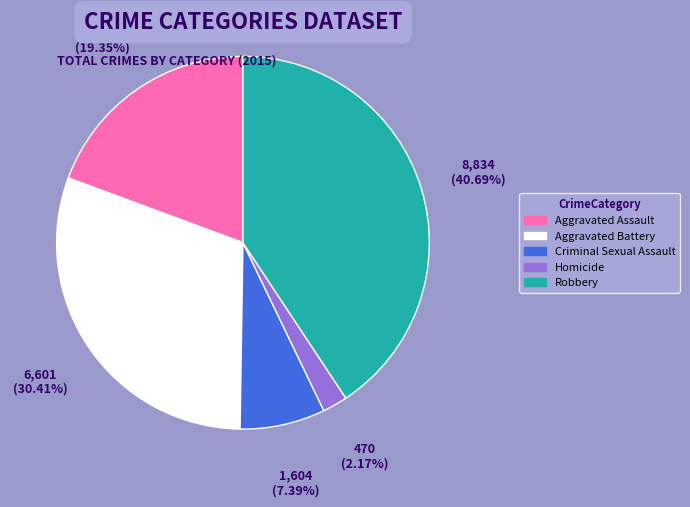

Does Robbery account for over 50% of the chart?

No